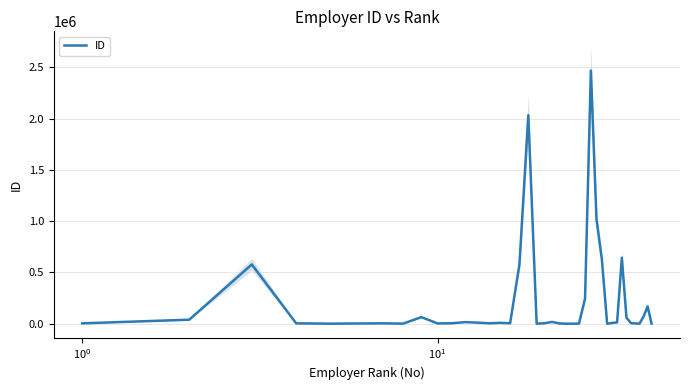

How many data points does each series have?

40